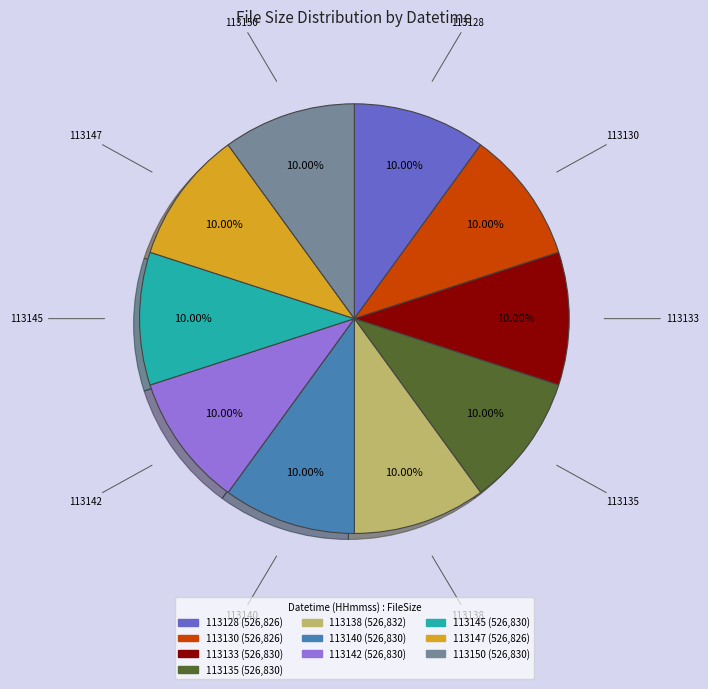

What is the ratio of the value at 113130 to the value at 113145?

1.0